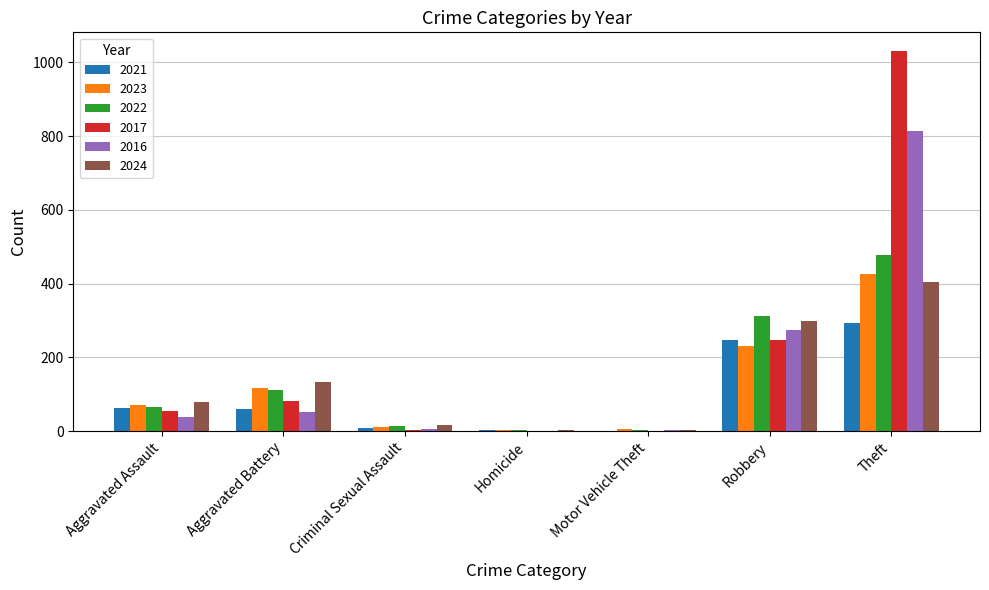

The 2023 series shows 667 at Theft. True or false?

False